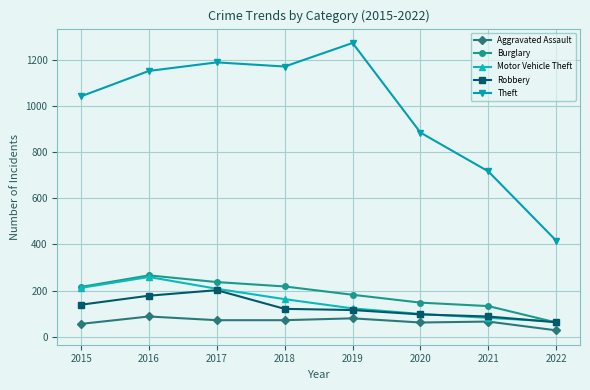

Which series has the largest total across all categories?

Theft